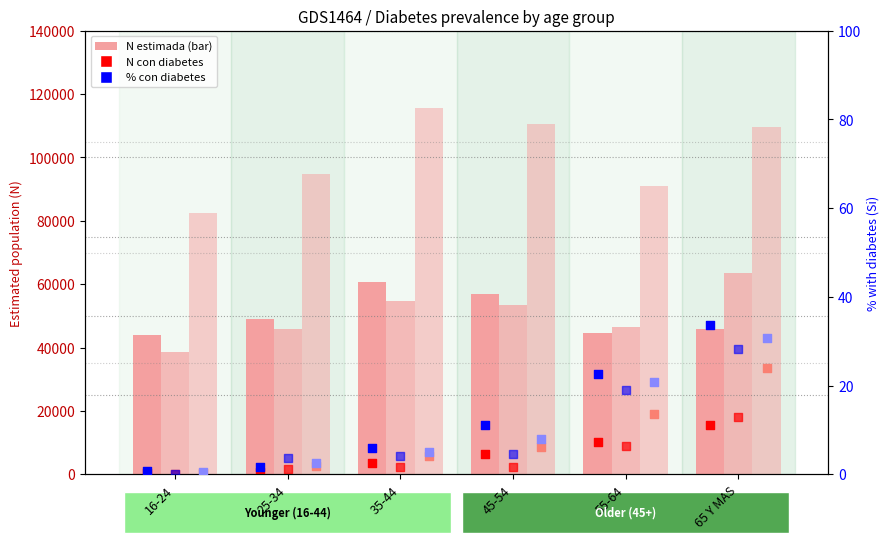

At how many categories does at least one series exceed 102605?

3